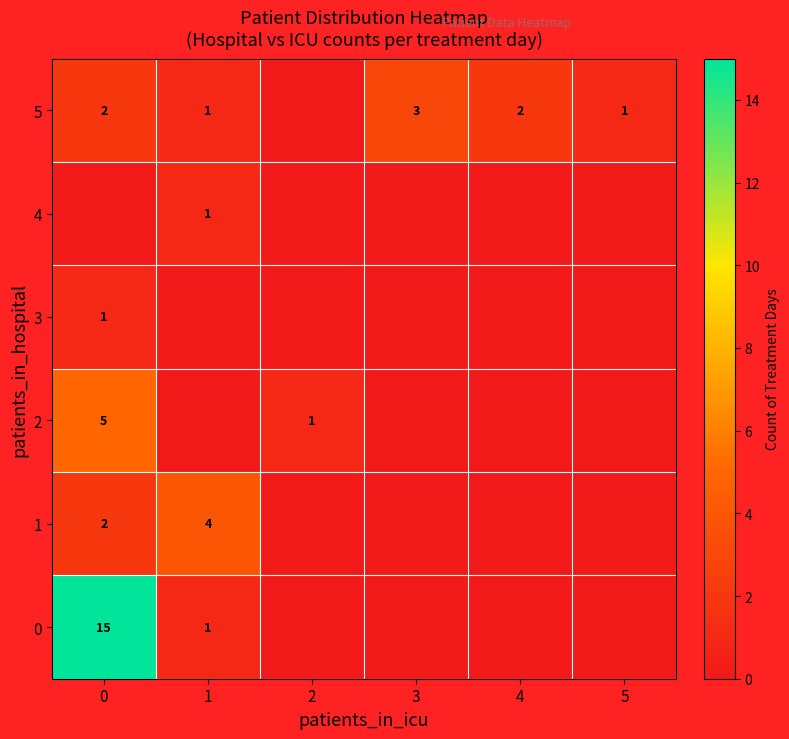

True or false: 1 has a value of 2 at 0.

True